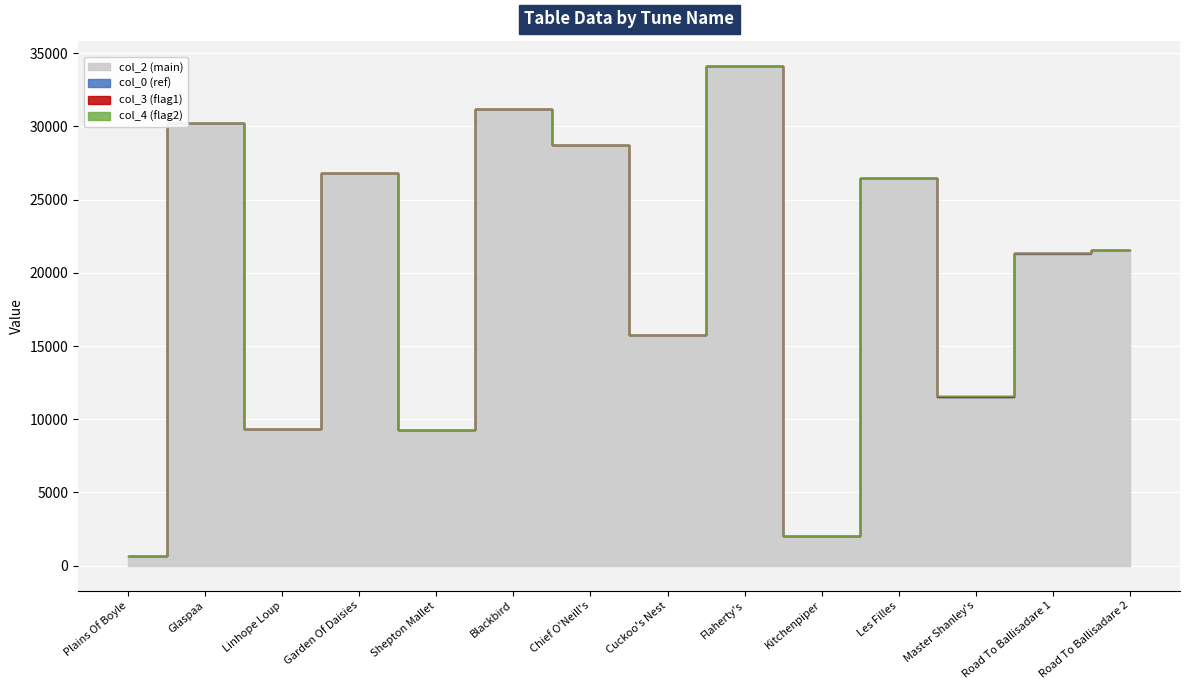

At which category does the chart reach its peak across all series?

Flaherty's